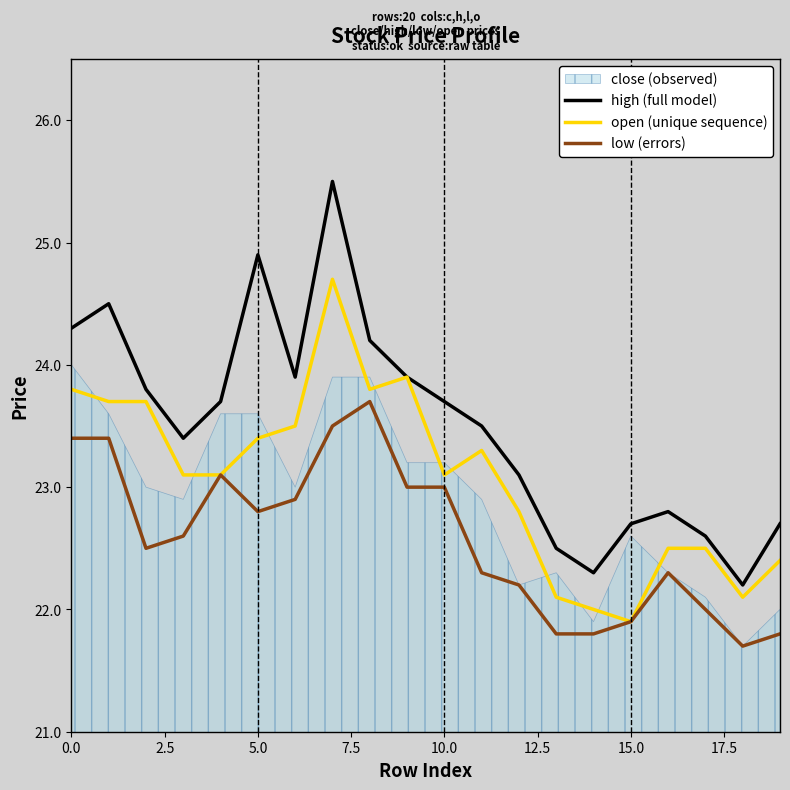

The open (unique sequence) series shows 33.4 at 10.0. True or false?

False